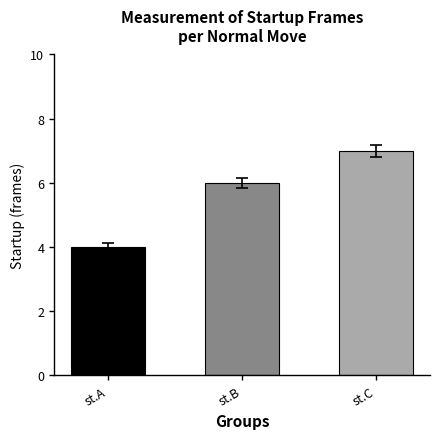

Rank the categories by value from lowest to highest.

st.A, st.B, st.C